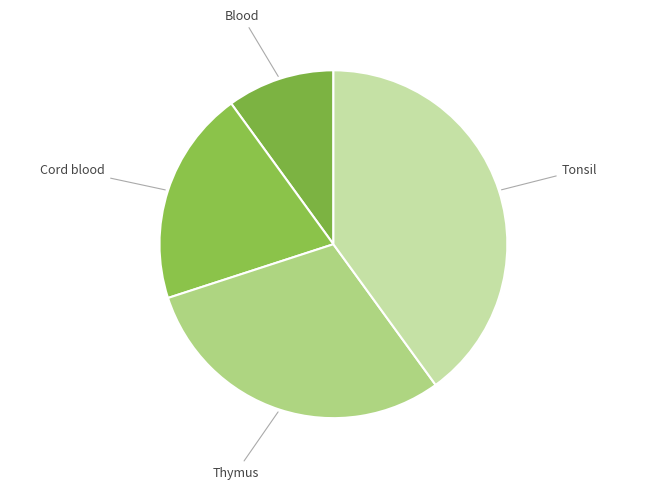

Rank the categories by value from highest to lowest.

Tonsil, Thymus, Cord blood, Blood